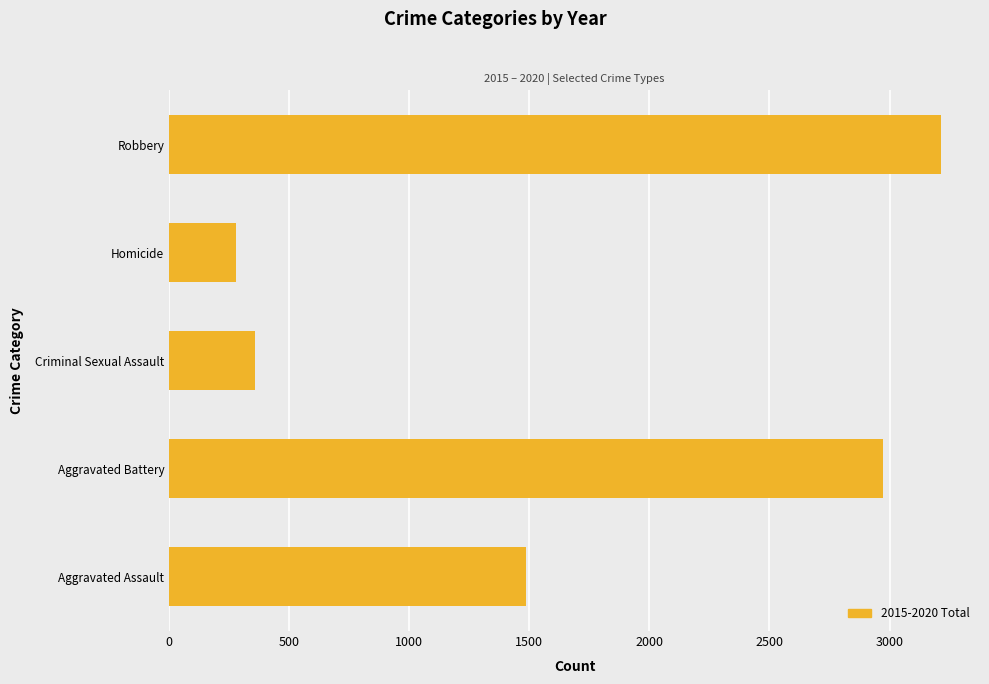

What is the change in value from Aggravated Assault to Criminal Sexual Assault?

-1130